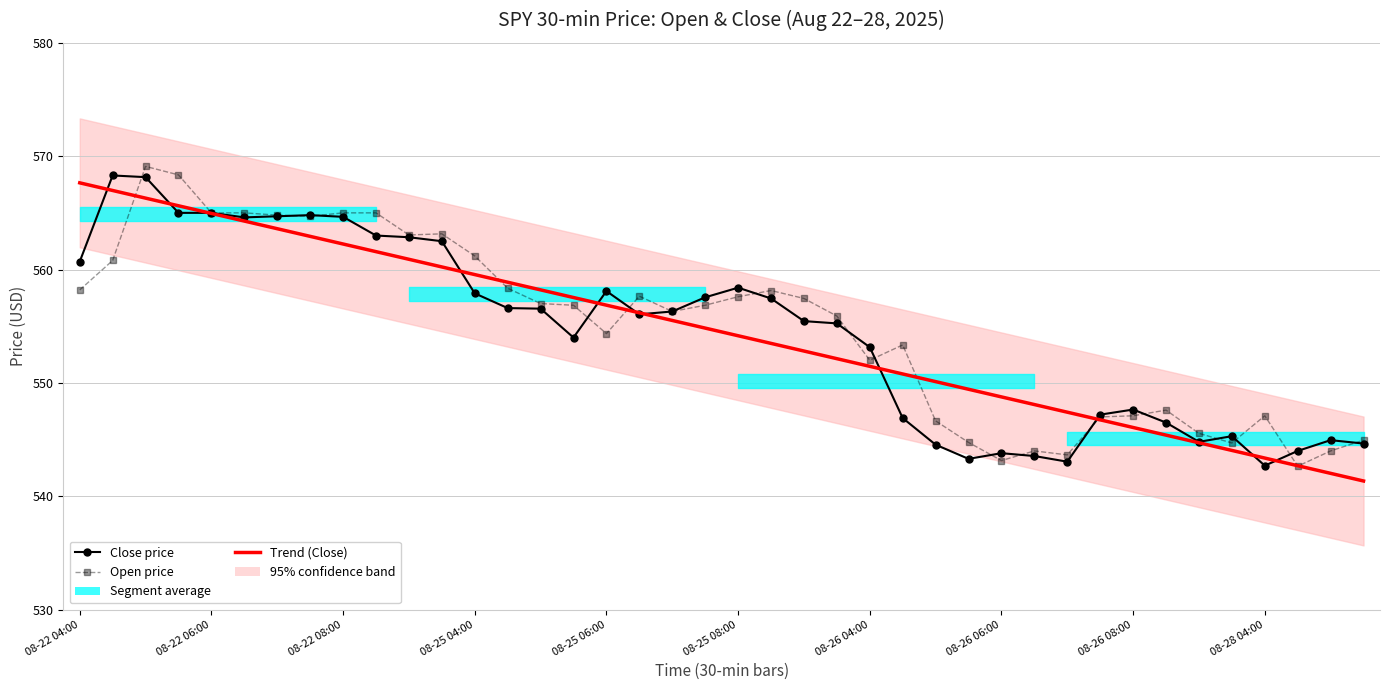

How many lines are shown in the chart?

3